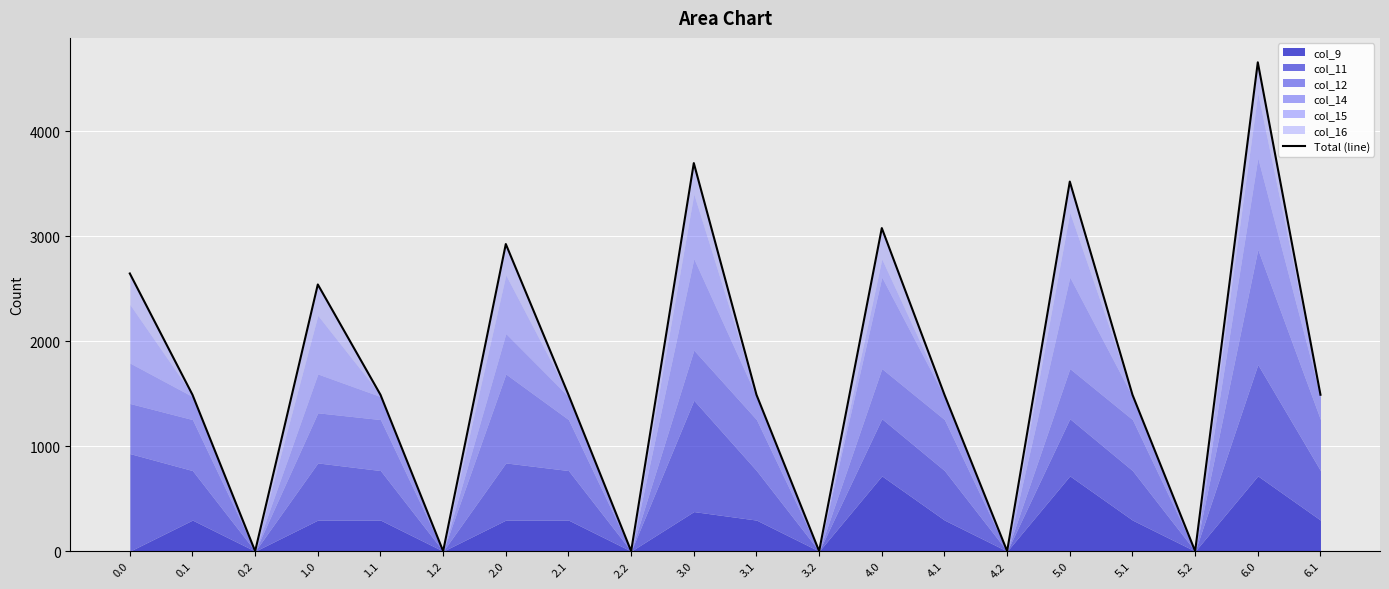

What is the change in value from 2.0 to 6.0?

+1730.3